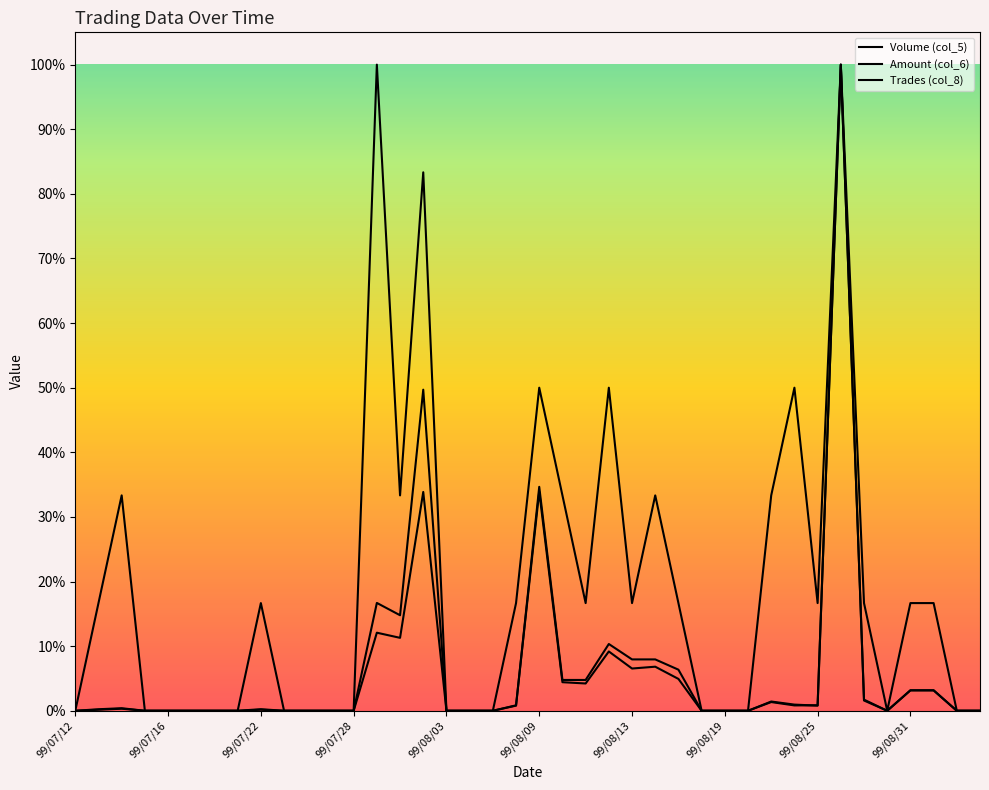

Does the chart display data point markers on the line(s)?

No